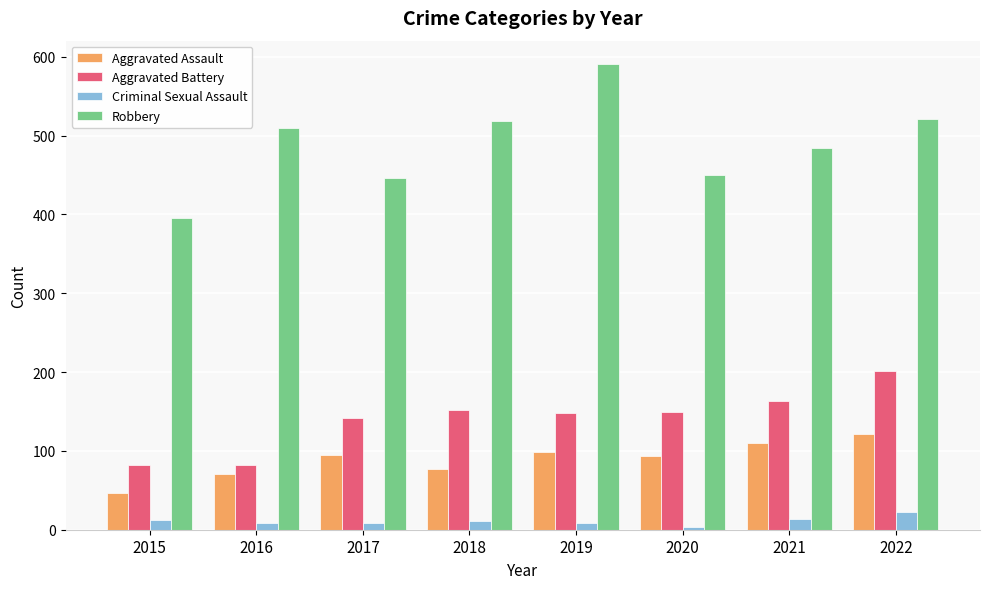

What is the value of the Criminal Sexual Assault bar at the 8th from the left?

23